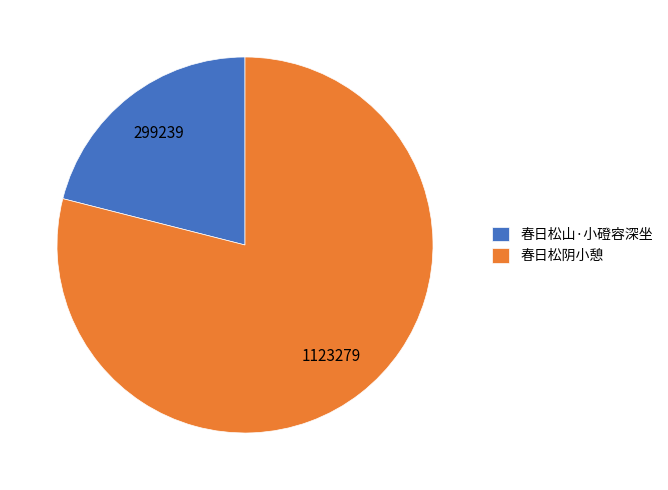

Which slice is the largest?

春日松阴小憩